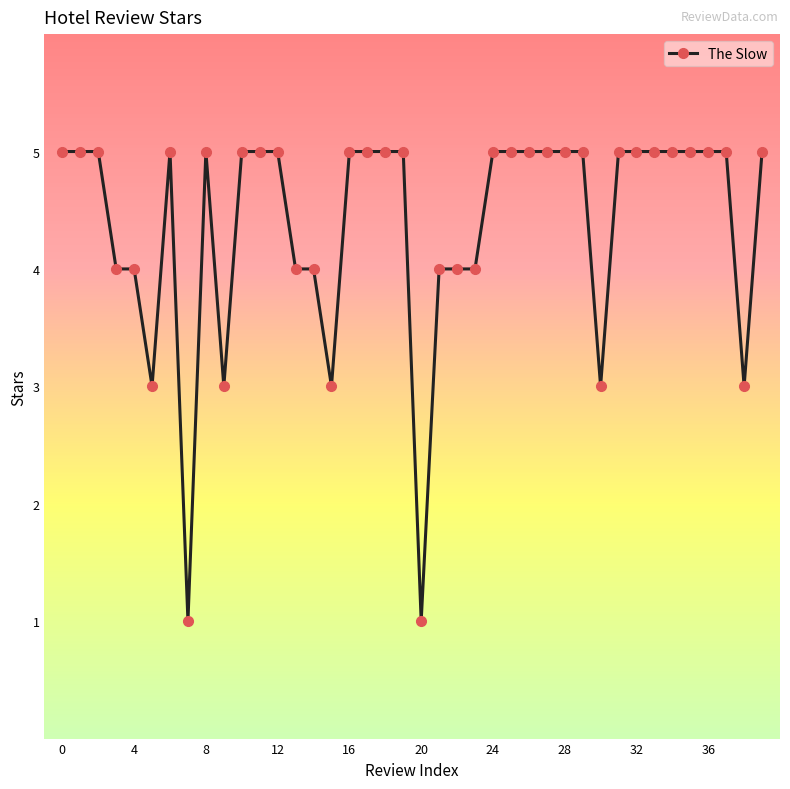

What is the minimum value shown in the chart?

1